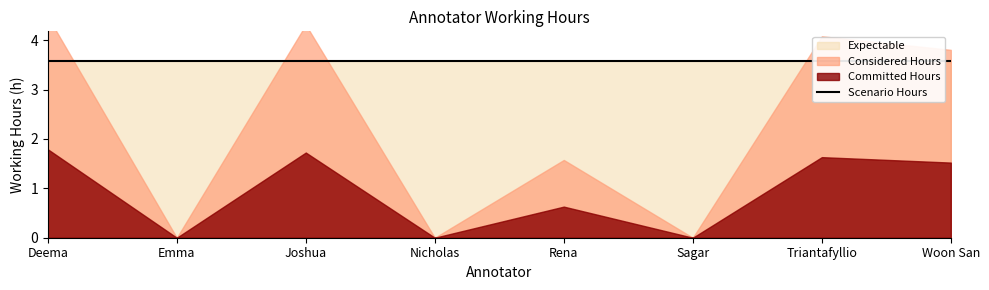

What is the label of the 2nd point from the right?

Triantafyllio